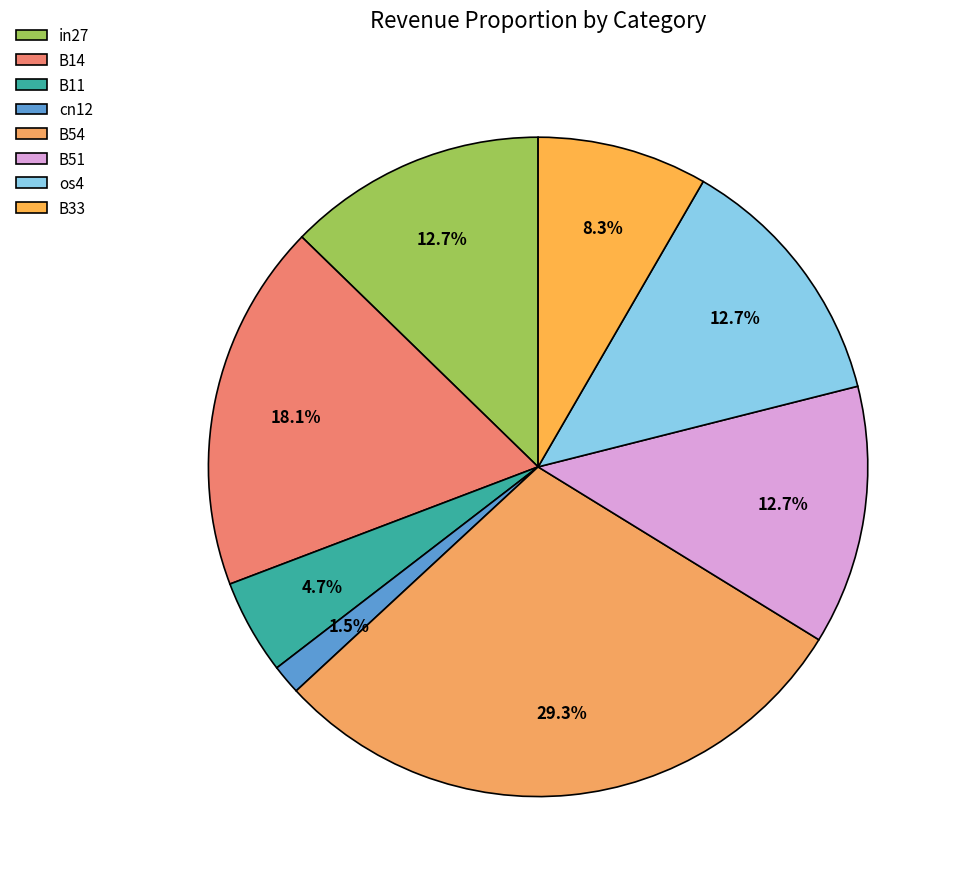

The B33 slice represents 15% of the pie. True or false?

False